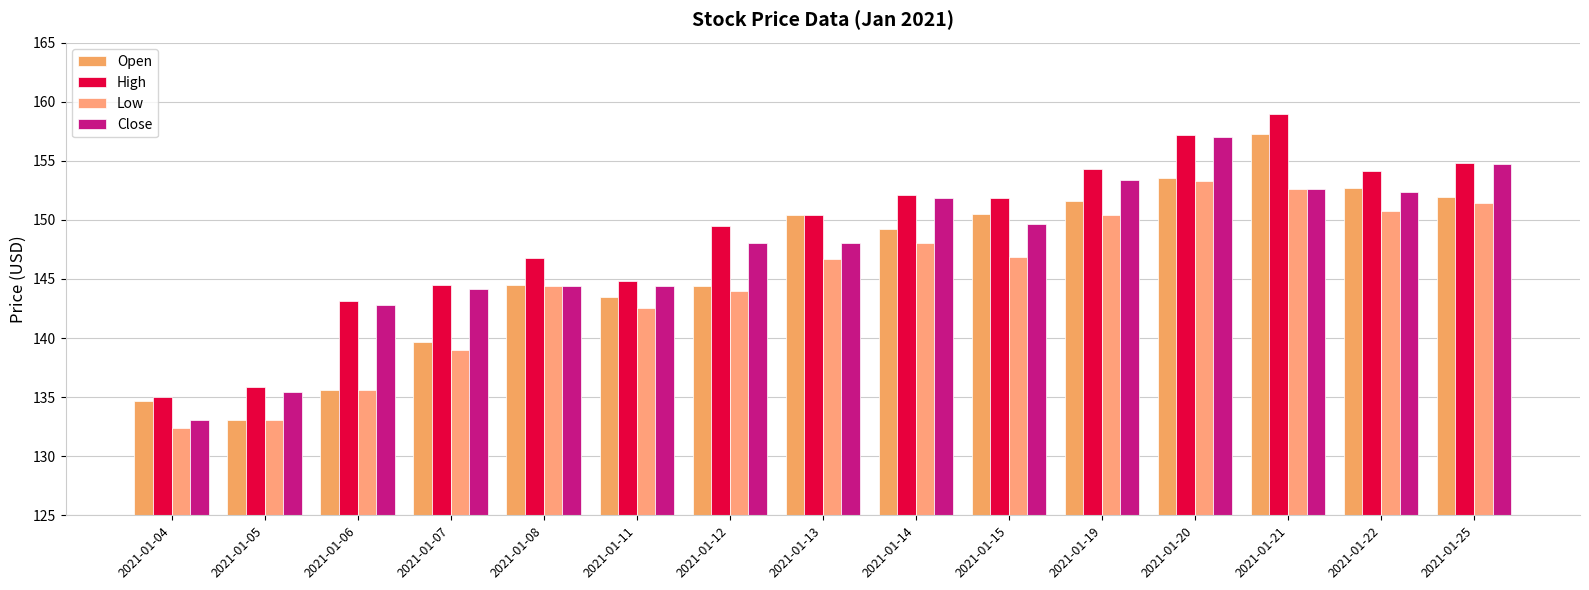

What is the sum of all High values?

2233.2